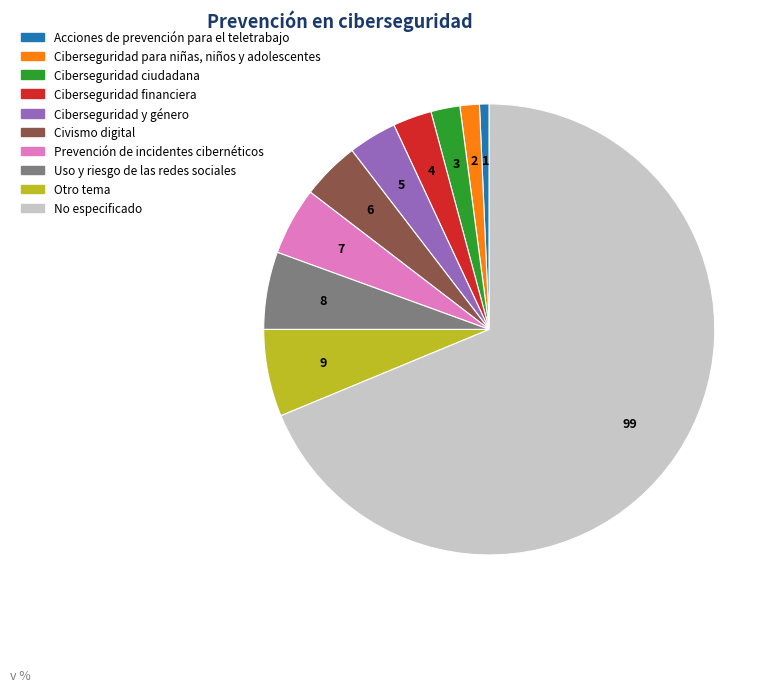

Is No especificado the majority of the pie?

Yes